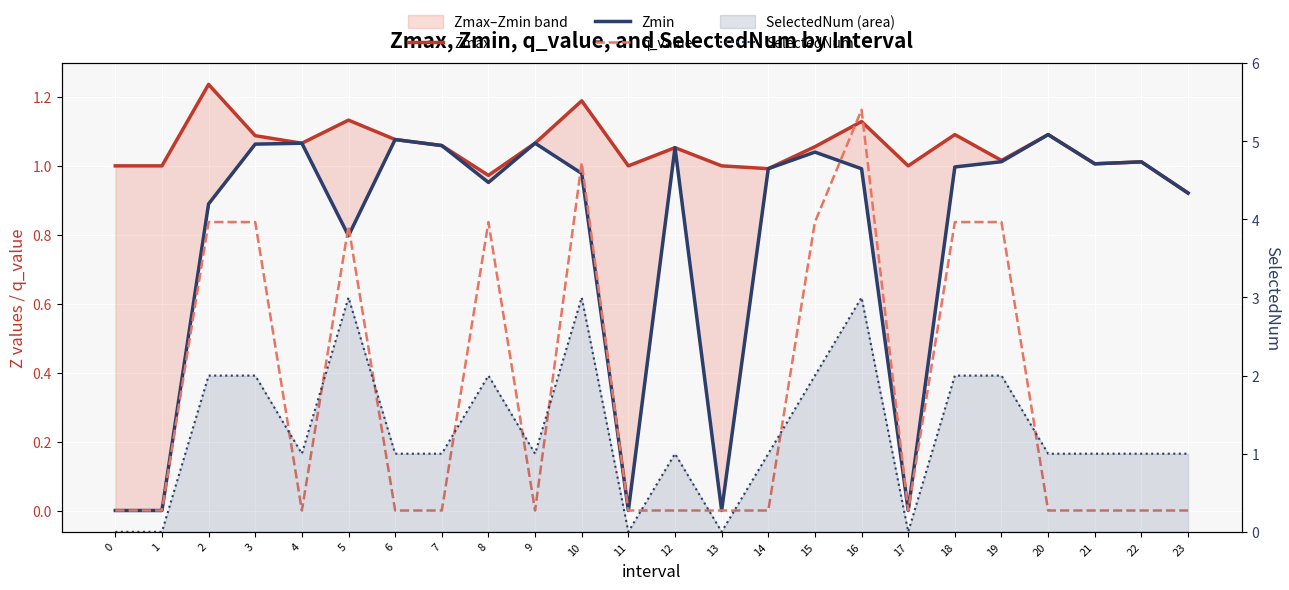

Rank the series at 8 from lowest to highest value.

q_value, Zmin, Zmax, SelectedNum